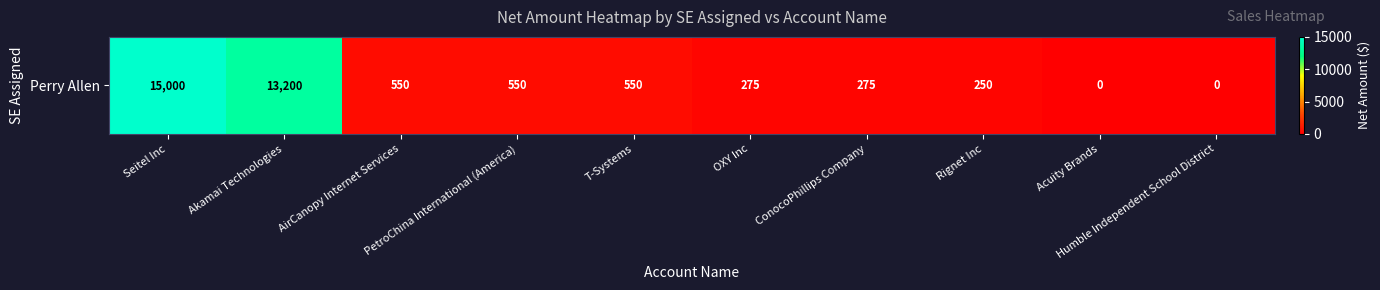

Where is the data nearest to the value 7500?

Akamai Technologies